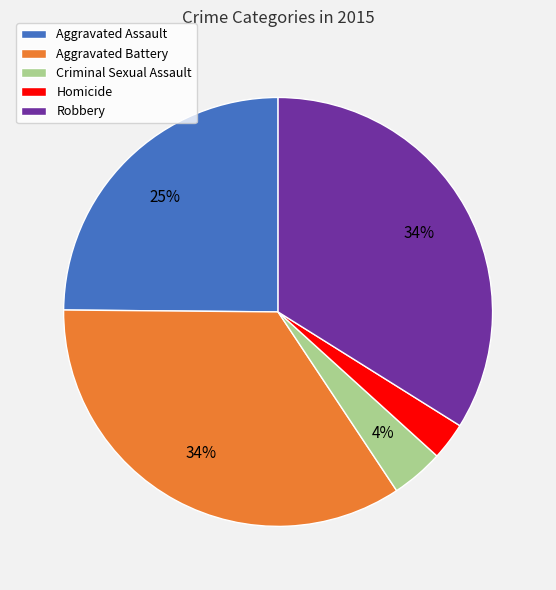

Does Criminal Sexual Assault represent more than half of the total?

No